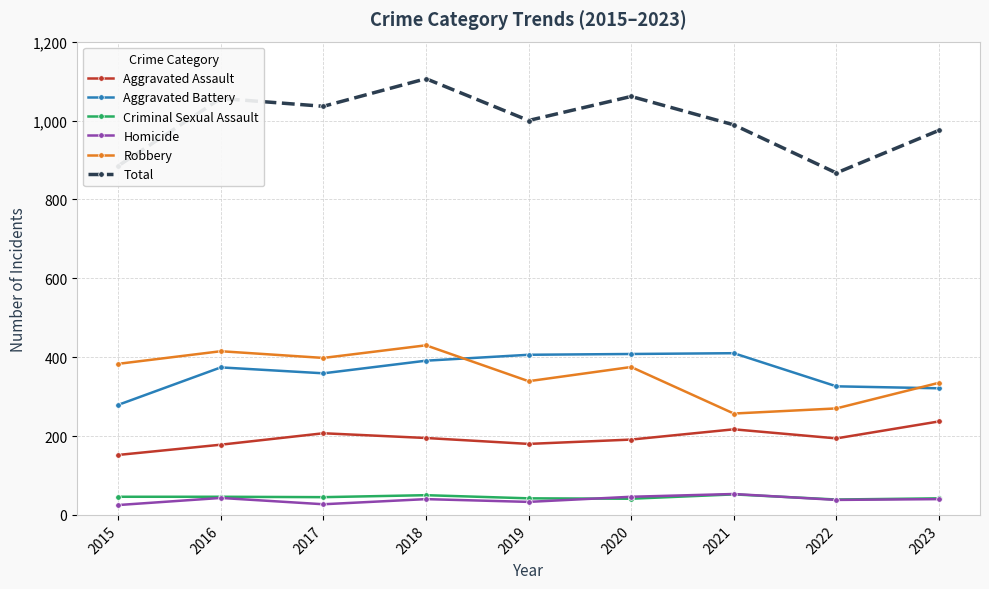

True or false: Total and Homicide intersect in this chart.

False